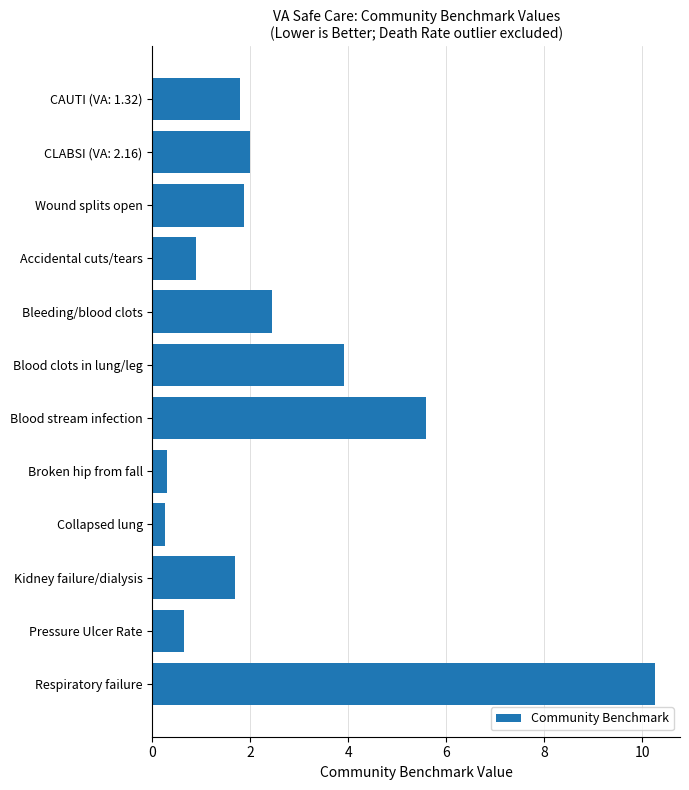

What is the change in value from Collapsed lung to Respiratory failure?

+10.0